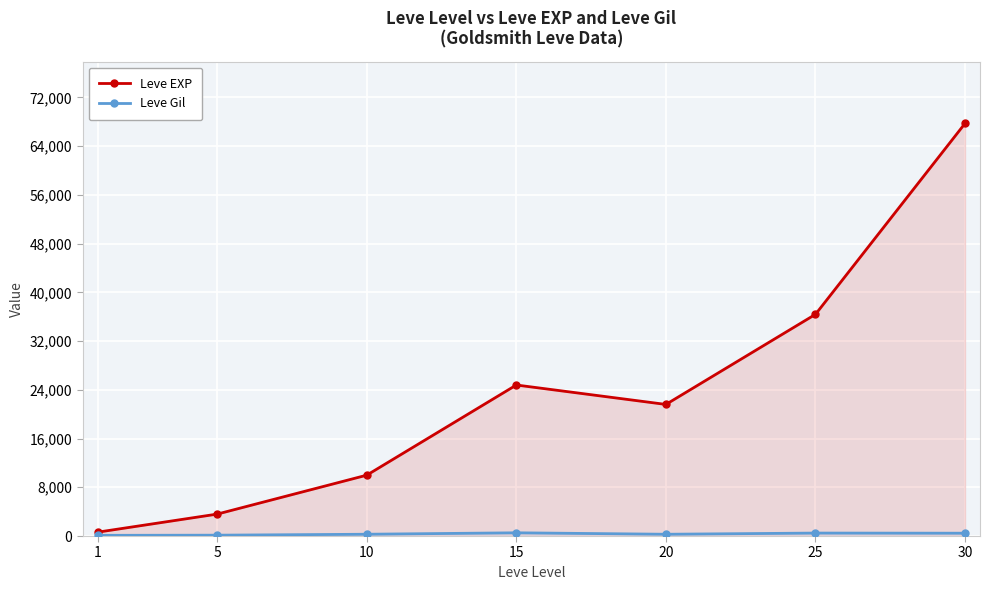

Read the Leve Gil value at 5.

139